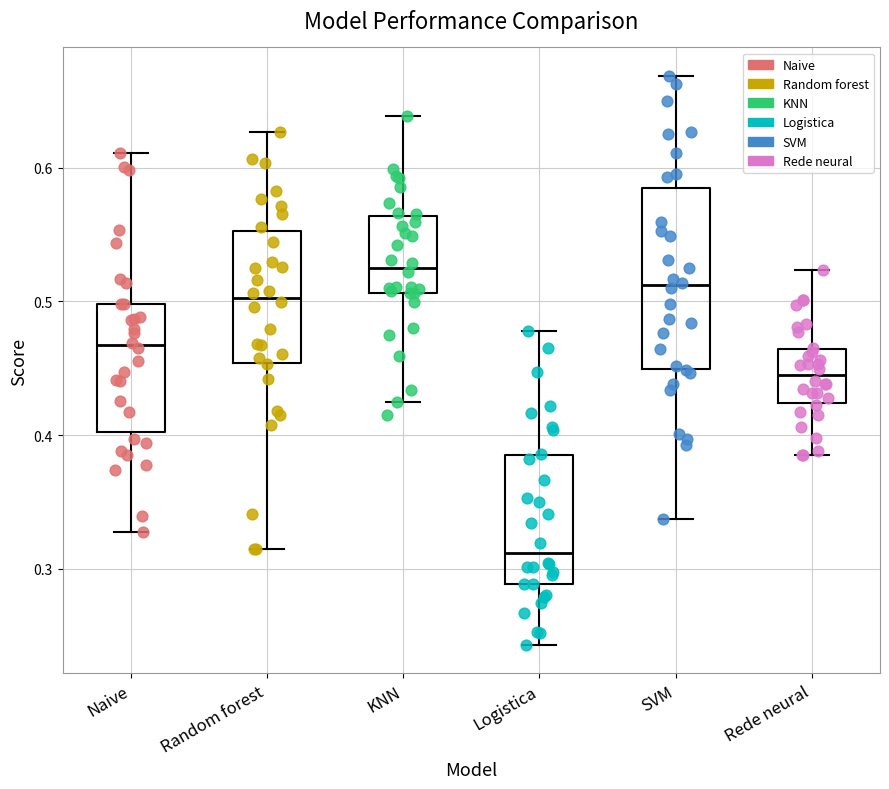

Which box's median line is the highest?

KNN